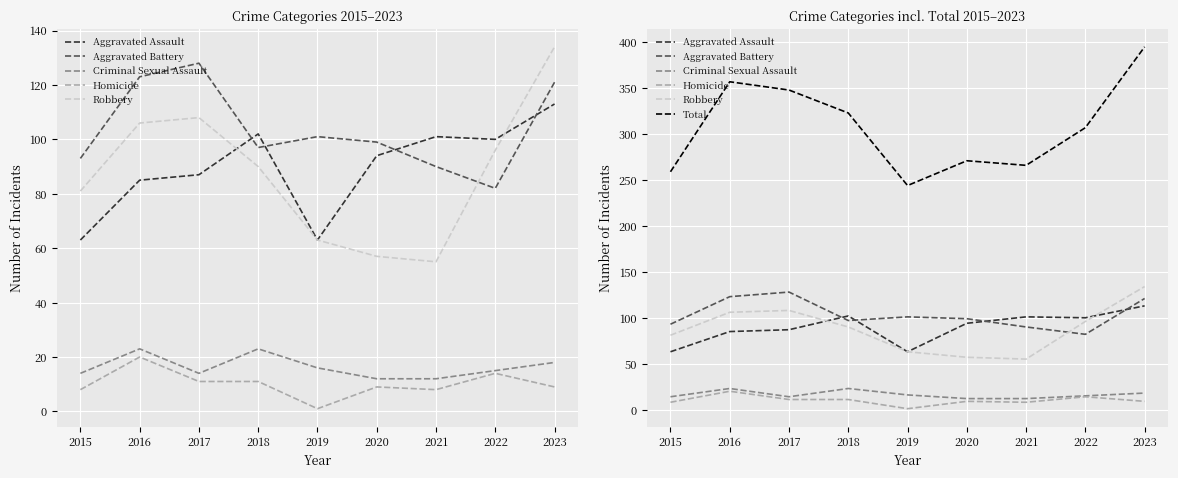

How many data points does each series have?

9